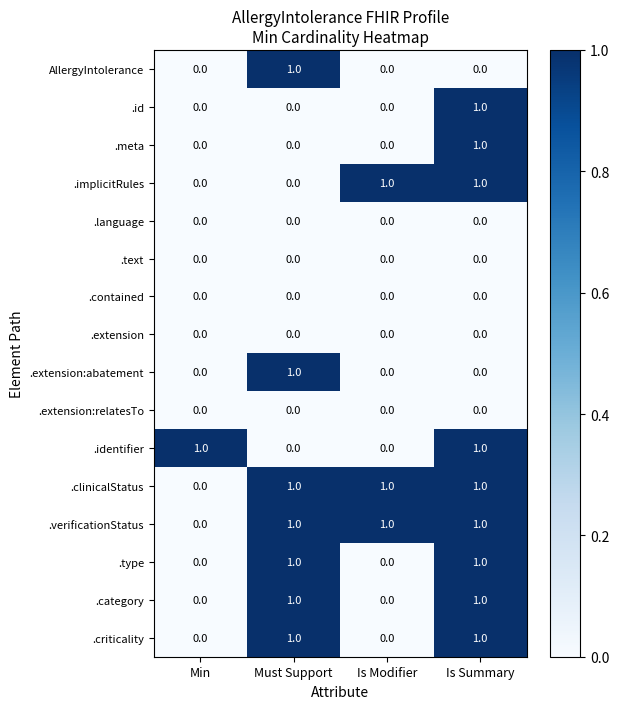

What is the greatest value displayed?

1